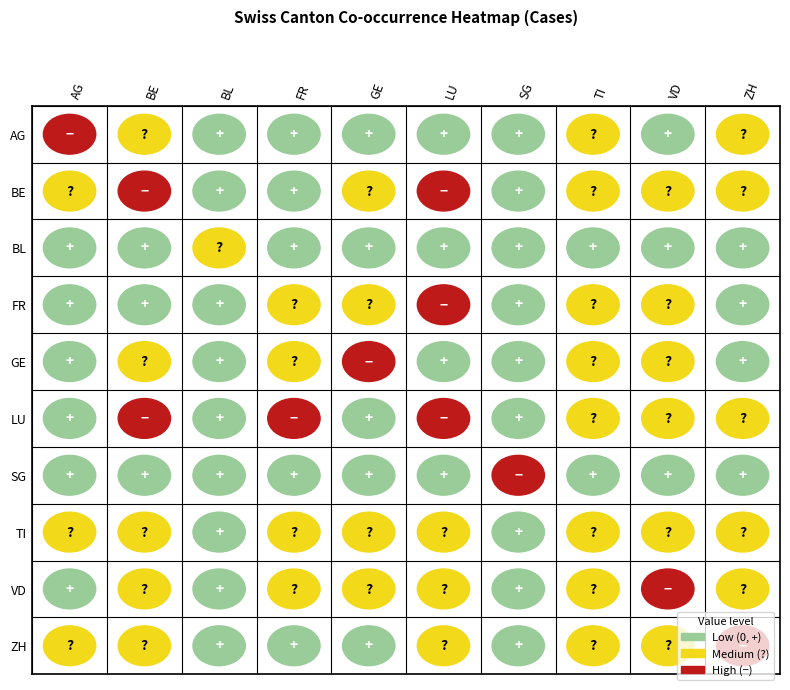

How many data points in VD are above 1?

4